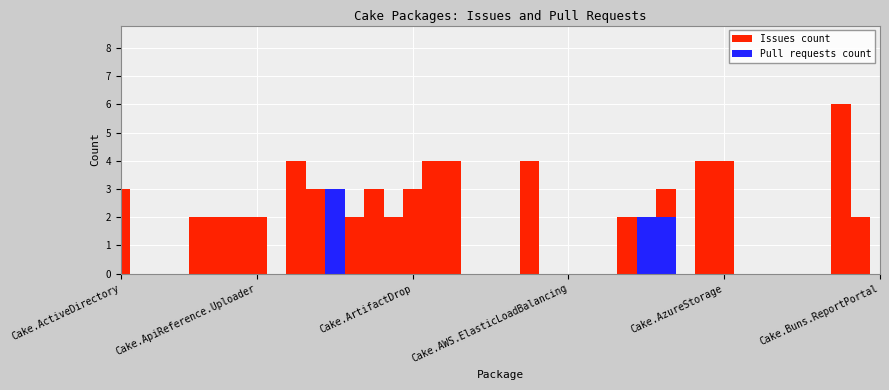

Between Cake.AliaSql and Cake.Android.AvdManager, which series saw the biggest shift?

Issues count